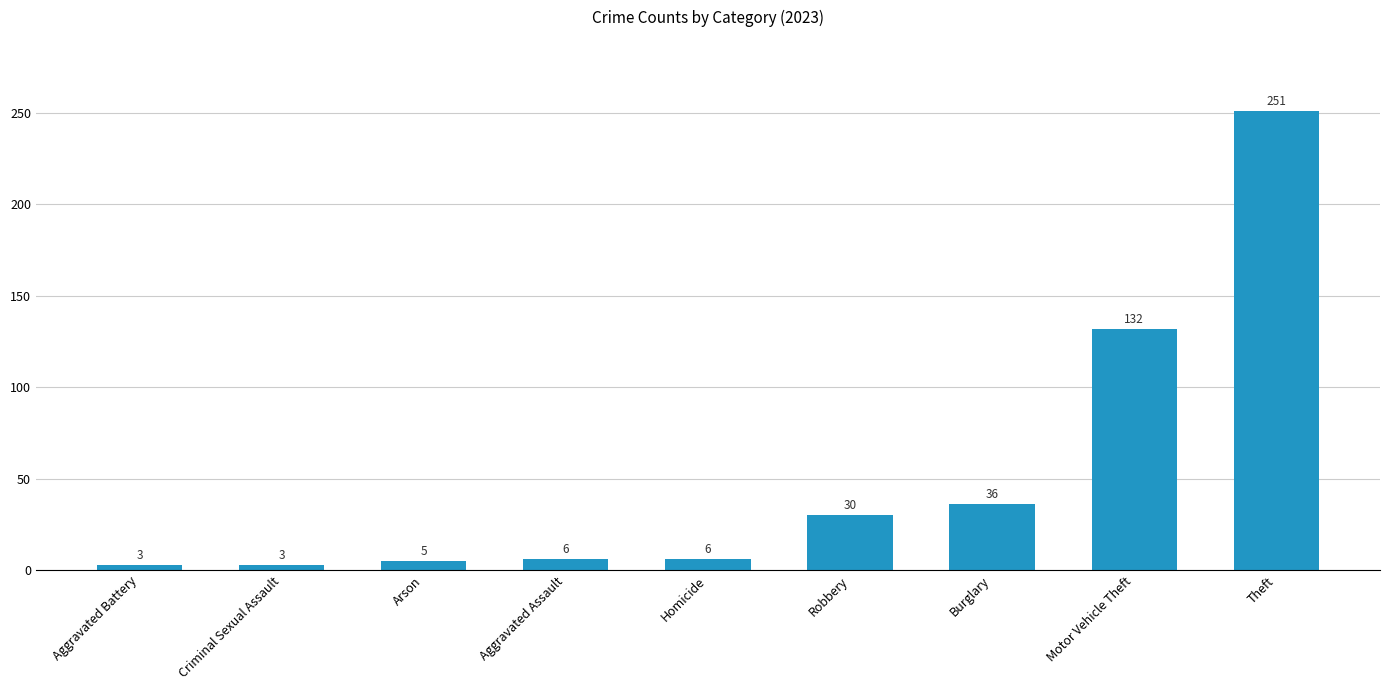

What is the label of the 4th bar from the left?

Aggravated Assault